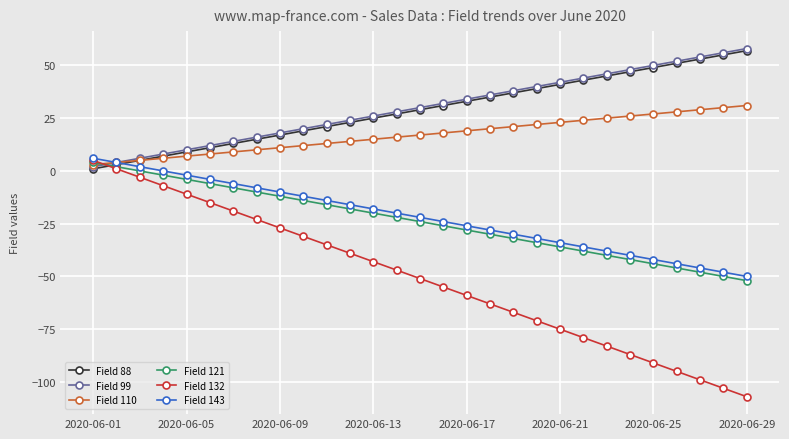

Is this an area chart (filled region under the line)?

No